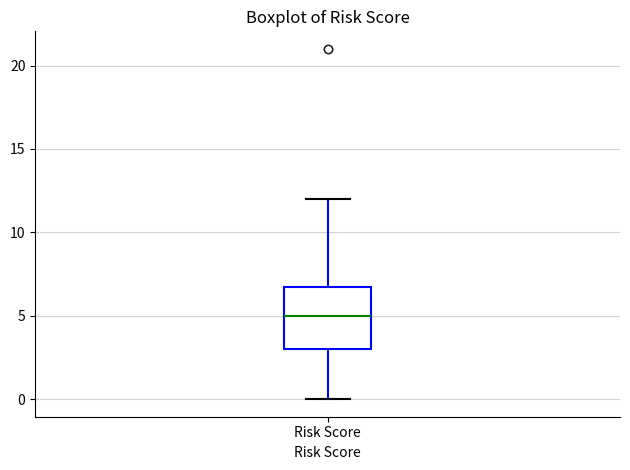

Transcribe this box plot: give where the median line is, the range the box spans, and where the two whiskers end, as read against the y-axis. The values are not printed on the chart, so give them approximately, as read against the axis.

median 5, box 3 to 7, whiskers 0 to 12